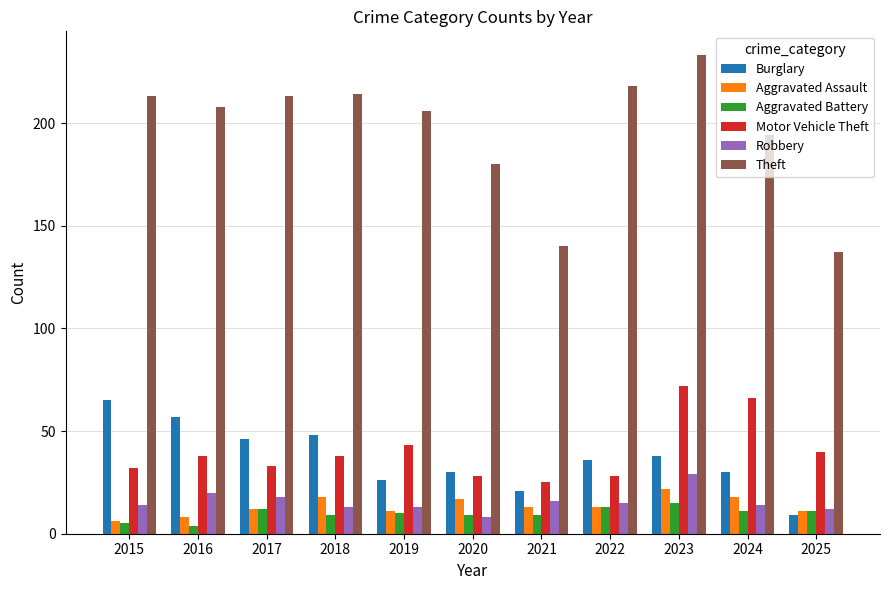

What is the total value across all series at 2022?

323